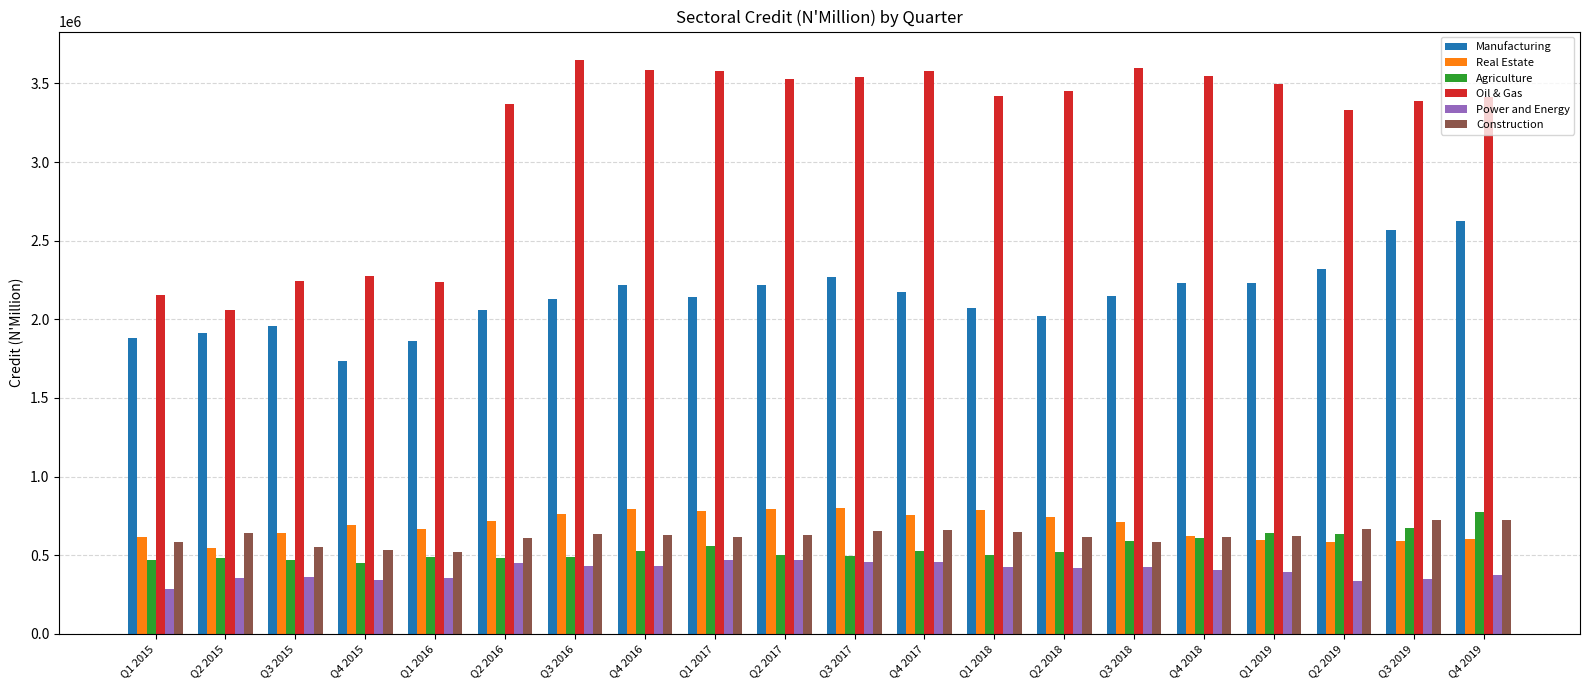

How many bars are there in each group?

6